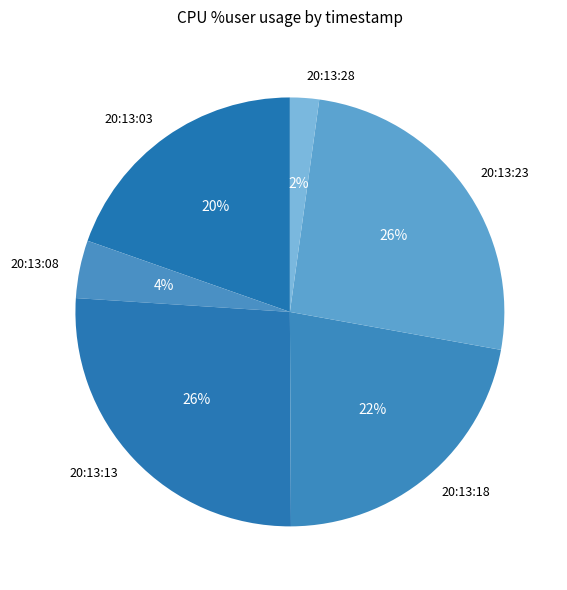

Which slice is the smallest?

20:13:28